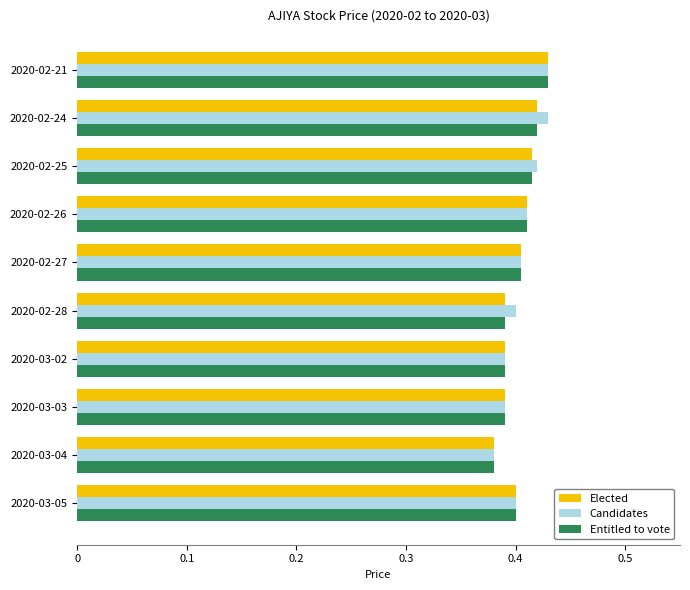

The Entitled to vote series shows 0.4 at 2020-03-02. True or false?

True